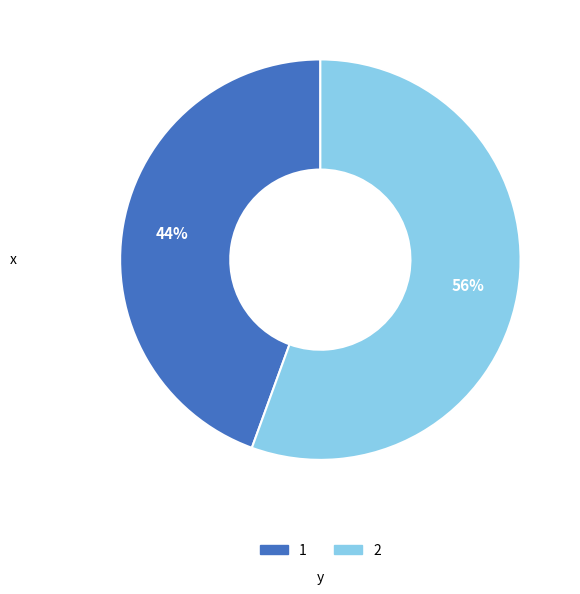

Which category has the biggest portion of the pie?

2